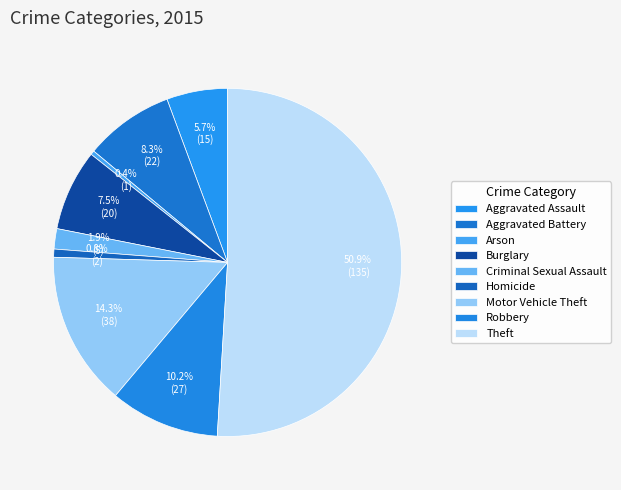

To the nearest percent, what is the difference between the largest and smallest slice percentages?

51%